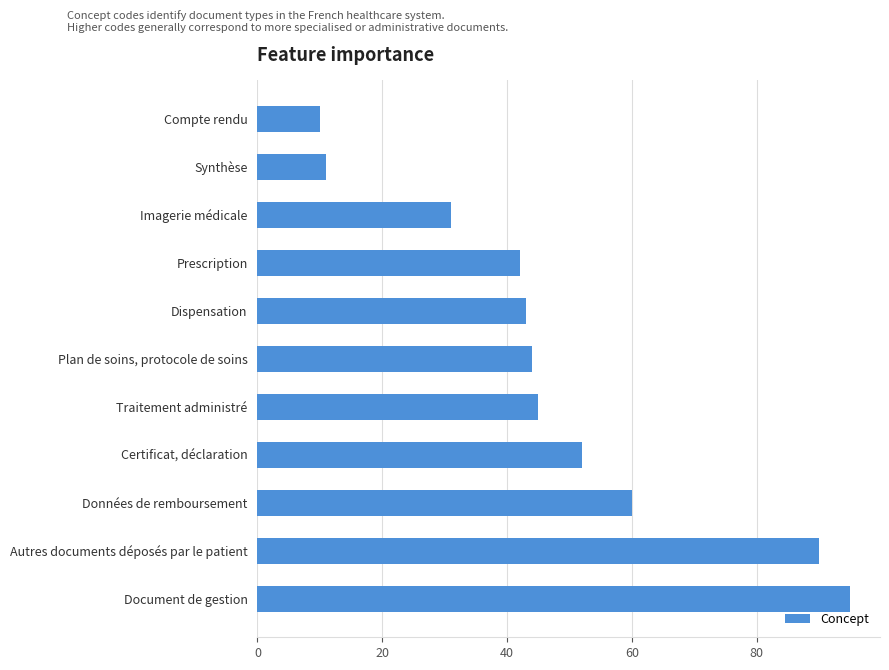

What is the ratio of the value at Synthèse to the value at Imagerie médicale?

0.4